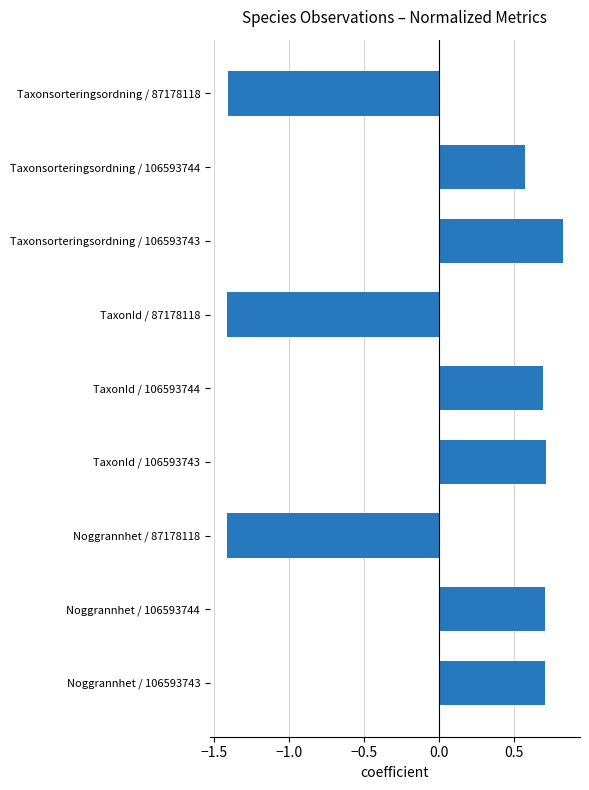

Where is the data nearest to the value 0?

Taxonsorteringsordning / 106593744